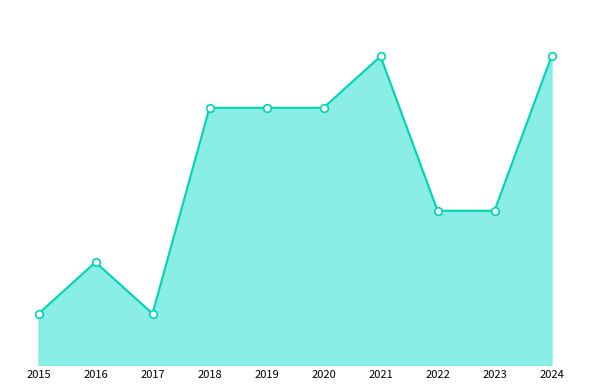

Approximately how many times larger is the value at 2017 compared to 2021?

0.2